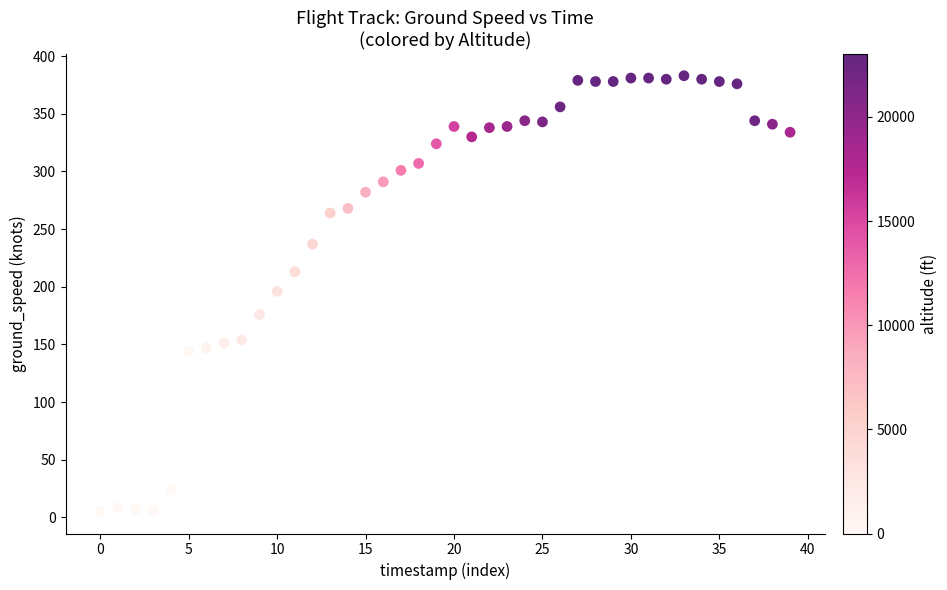

How many points are shown in the scatter plot?

40